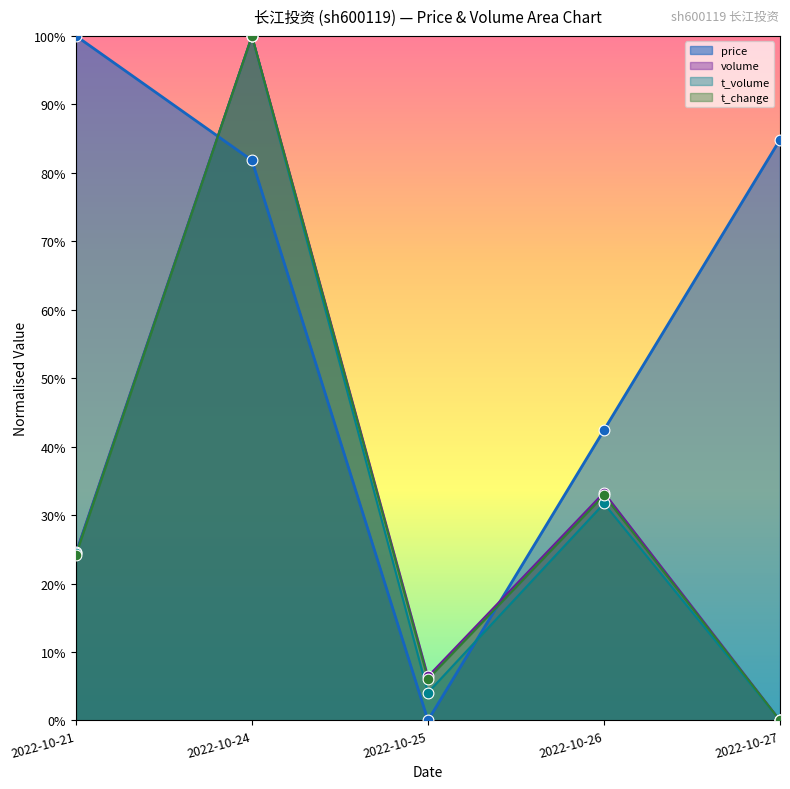

Which series reaches the maximum Y coordinate?

price